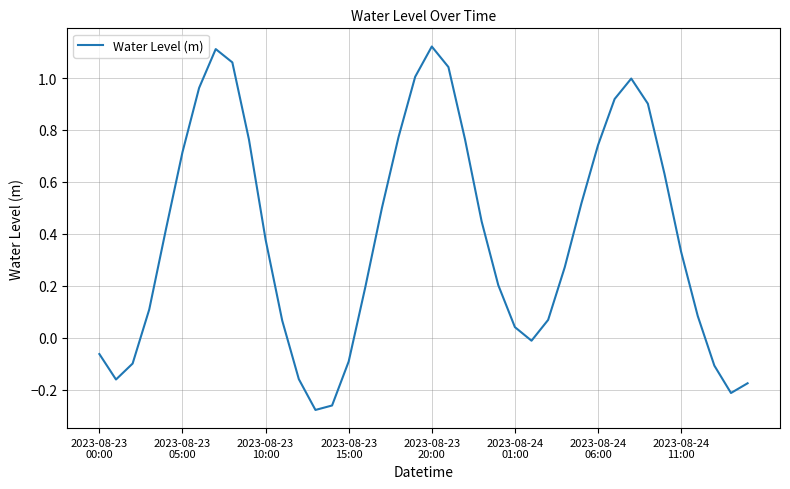

What is the difference between the maximum and minimum values?

1.4